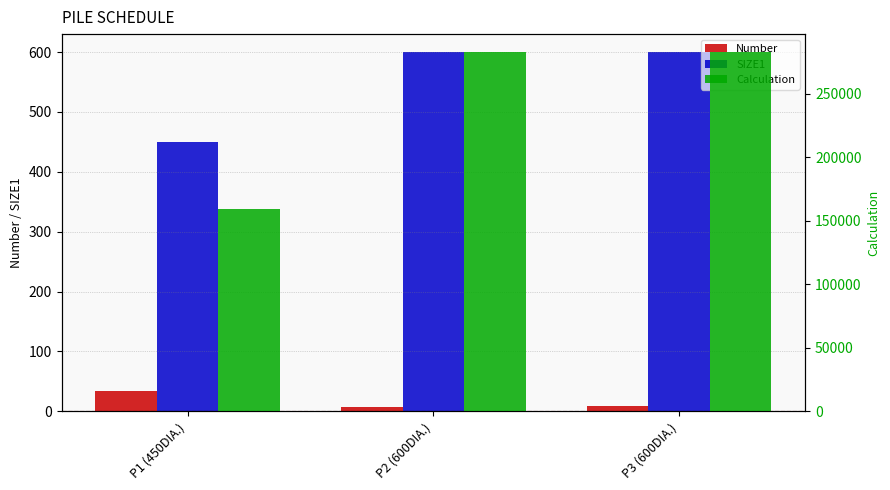

At which label does Number first exceed 9?

P1 (450DIA.)